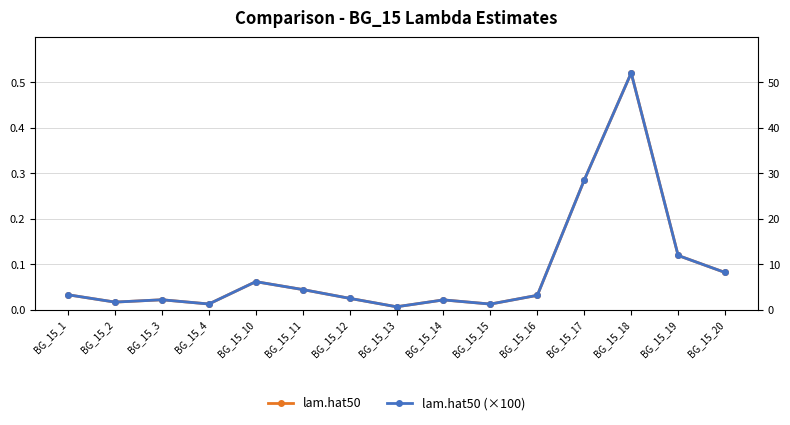

True or false: lam.hat50 (scaled) and lam.hat50 cross at least once.

False